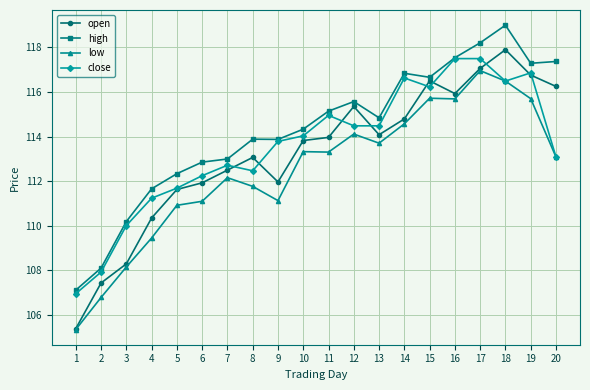

Is it true that close equals 112.2 at 6?

True